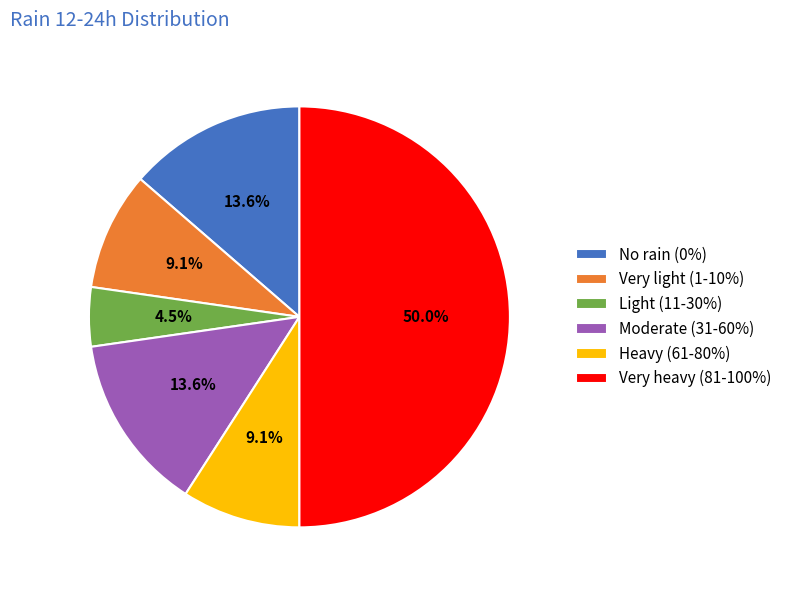

Which slice is the largest?

Very heavy (81-100%)